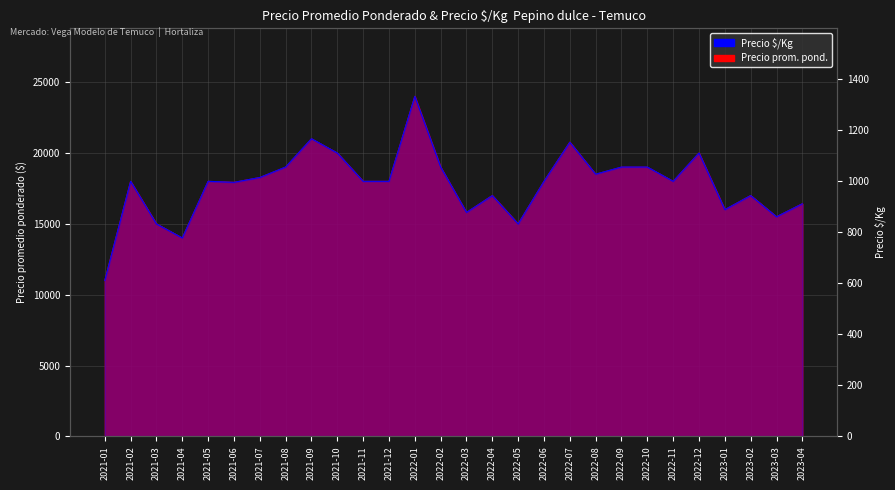

True or false: Precio promedio ponderado has more than 1 points higher than both neighbors.

True